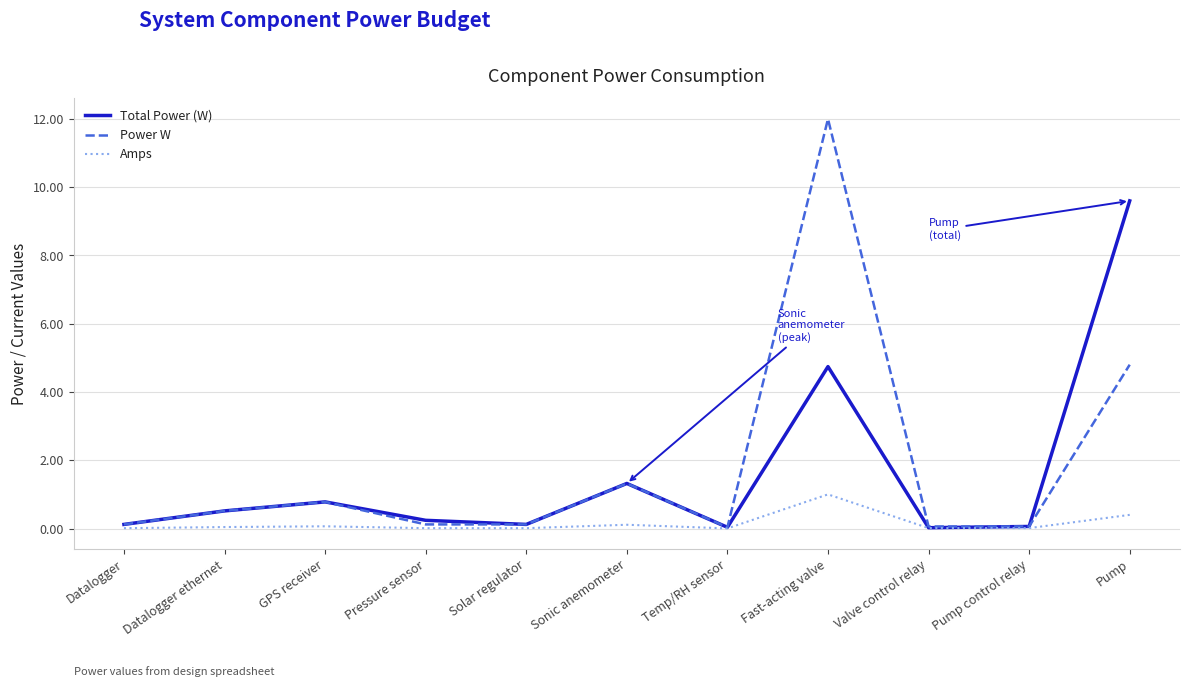

List the series in order of their peak value, highest first.

Power W, Total Power (W), Amps